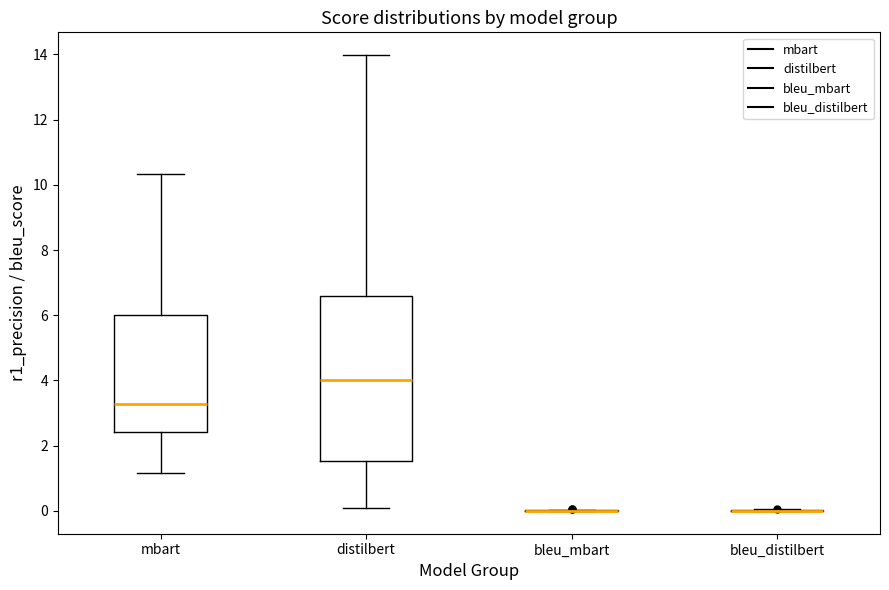

Which box is the tallest, from its lower edge to its upper edge?

distilbert